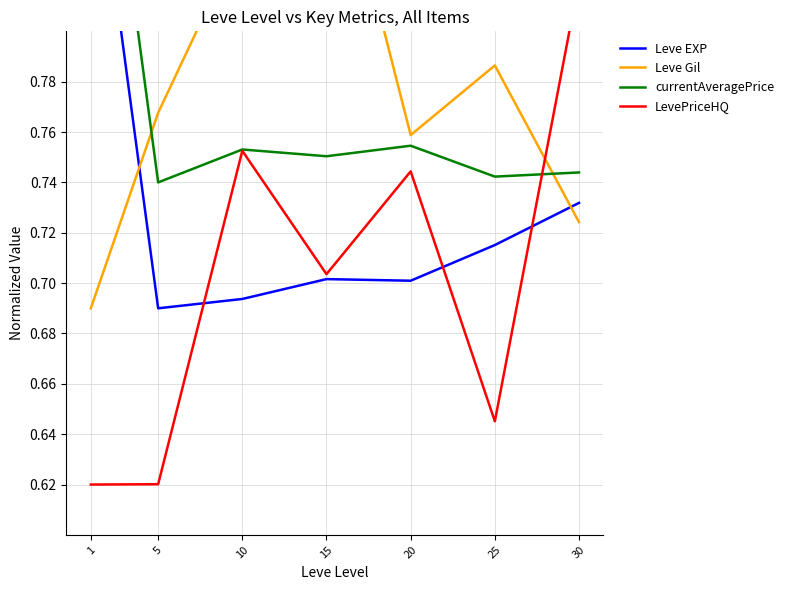

What are all the series names shown in the legend?

Leve EXP, Leve Gil, currentAveragePrice, LevePriceHQ